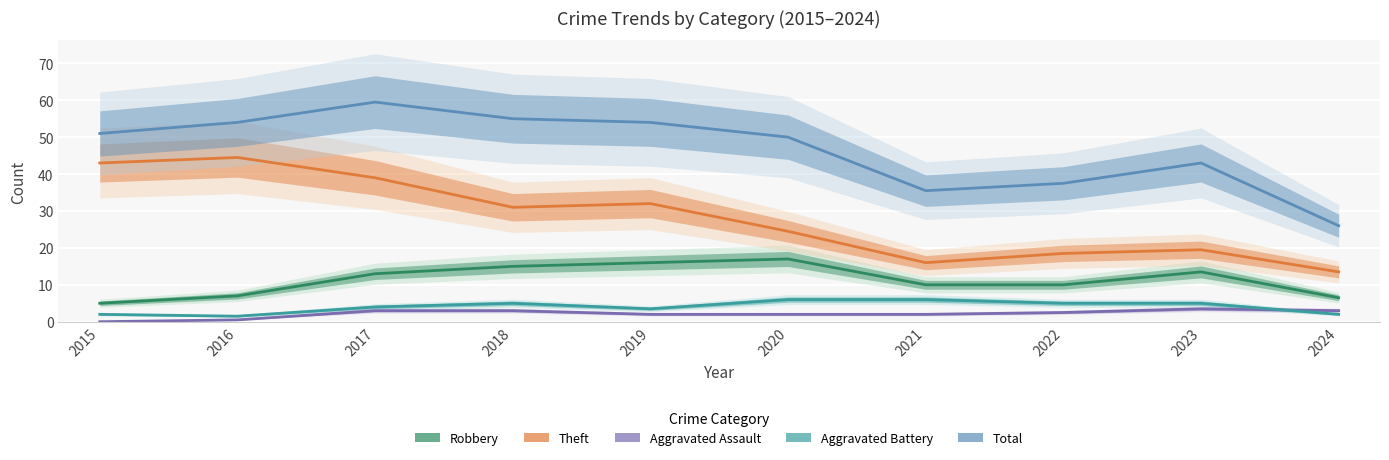

How many times do Aggravated Battery and Aggravated Assault cross each other?

1